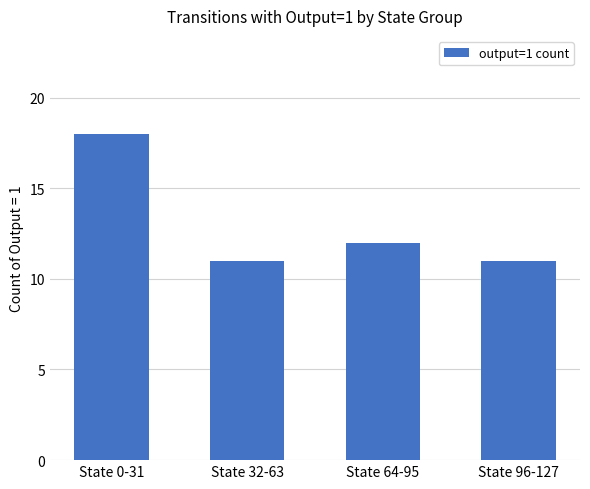

At which category does the chart reach its peak across all series?

State 0-31